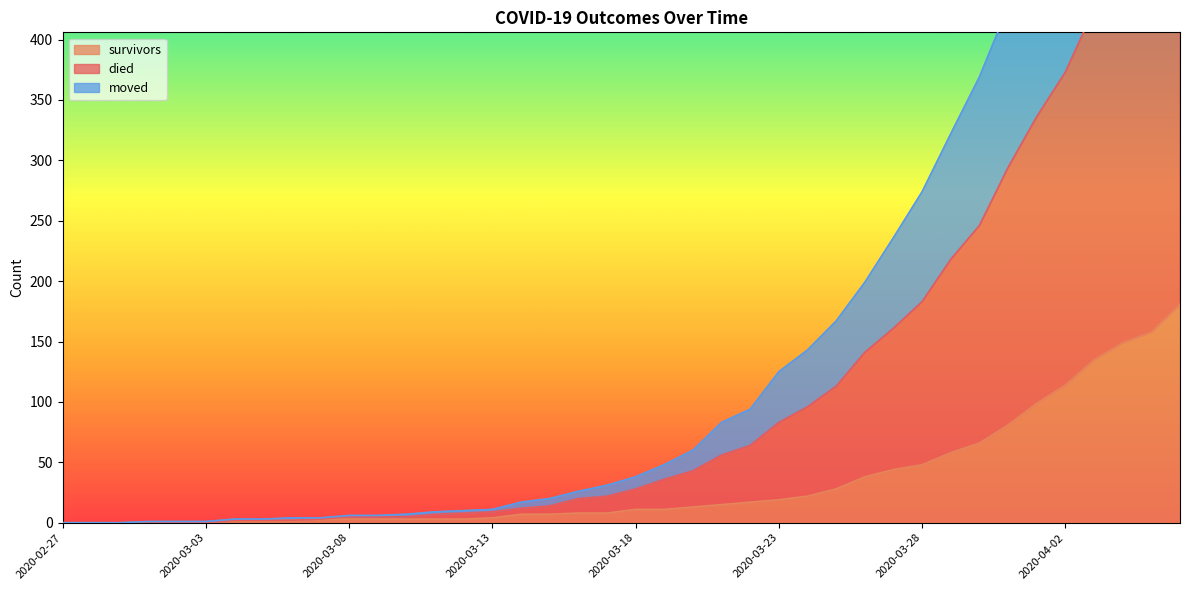

What is the sum of the died values at 2020-03-10 and 2020-02-27?

7